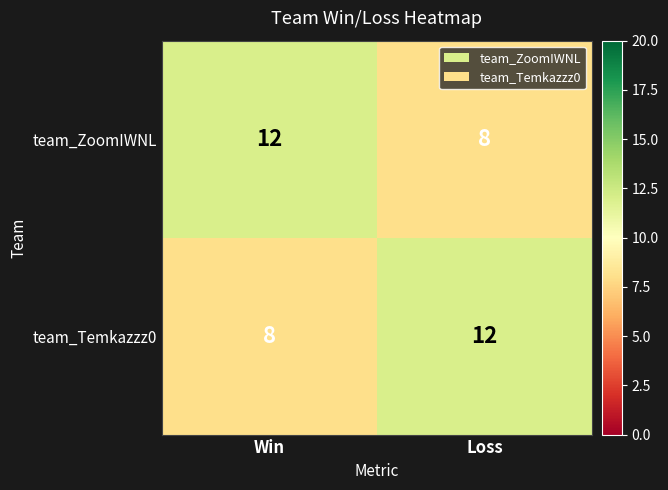

Reading left to right, list all the values displayed in this chart.

team_ZoomIWNL: Win=12	Loss=8
team_Temkazzz0: Win=8	Loss=12